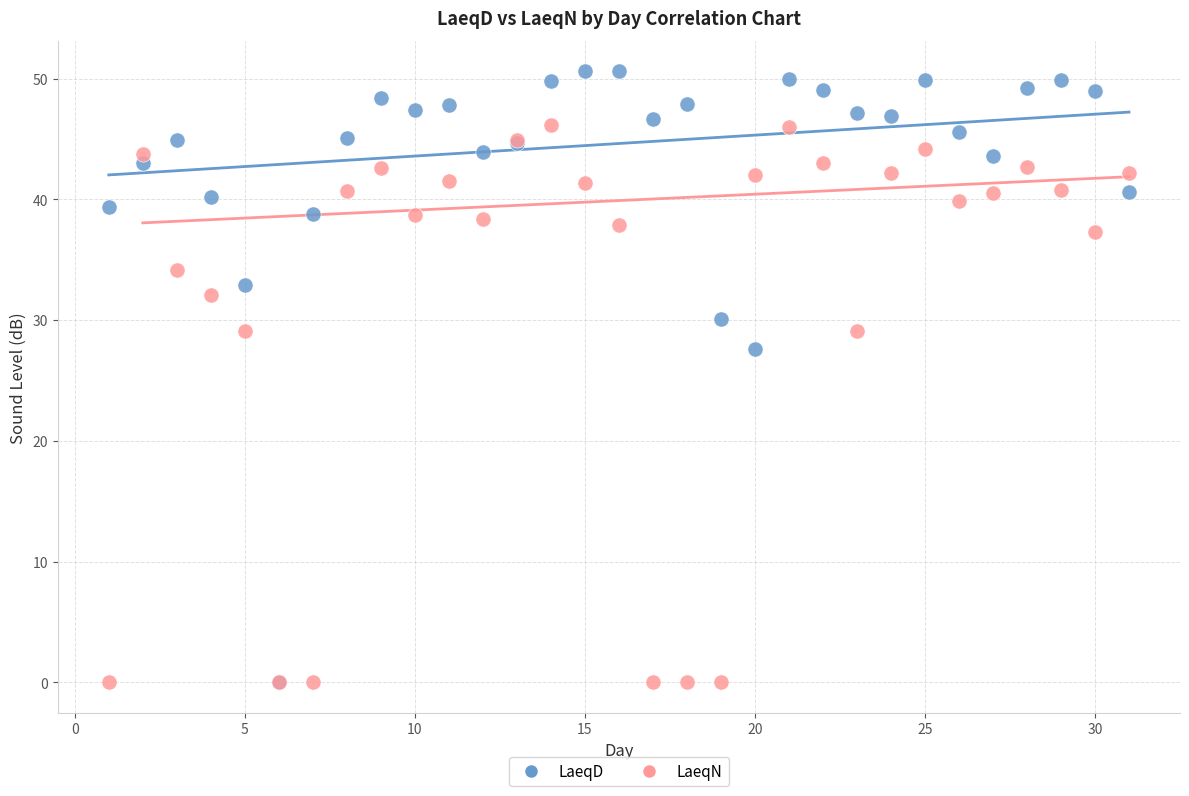

What are all the series names shown in the legend?

LaeqD, LaeqN